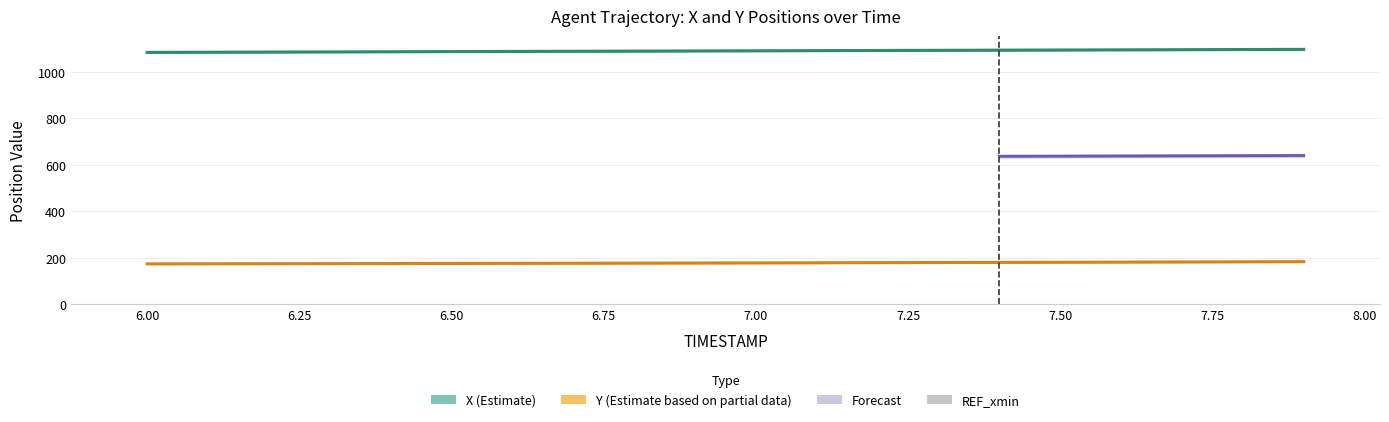

What is the sum of all X values?

21816.1